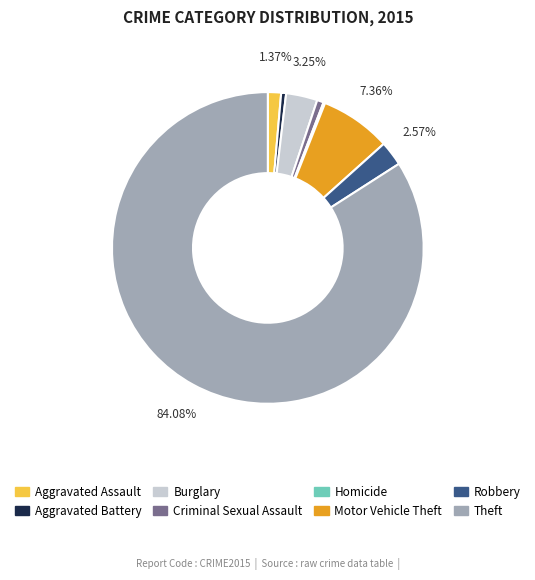

To the nearest percent, what is the difference between the largest and smallest slice percentages?

84%